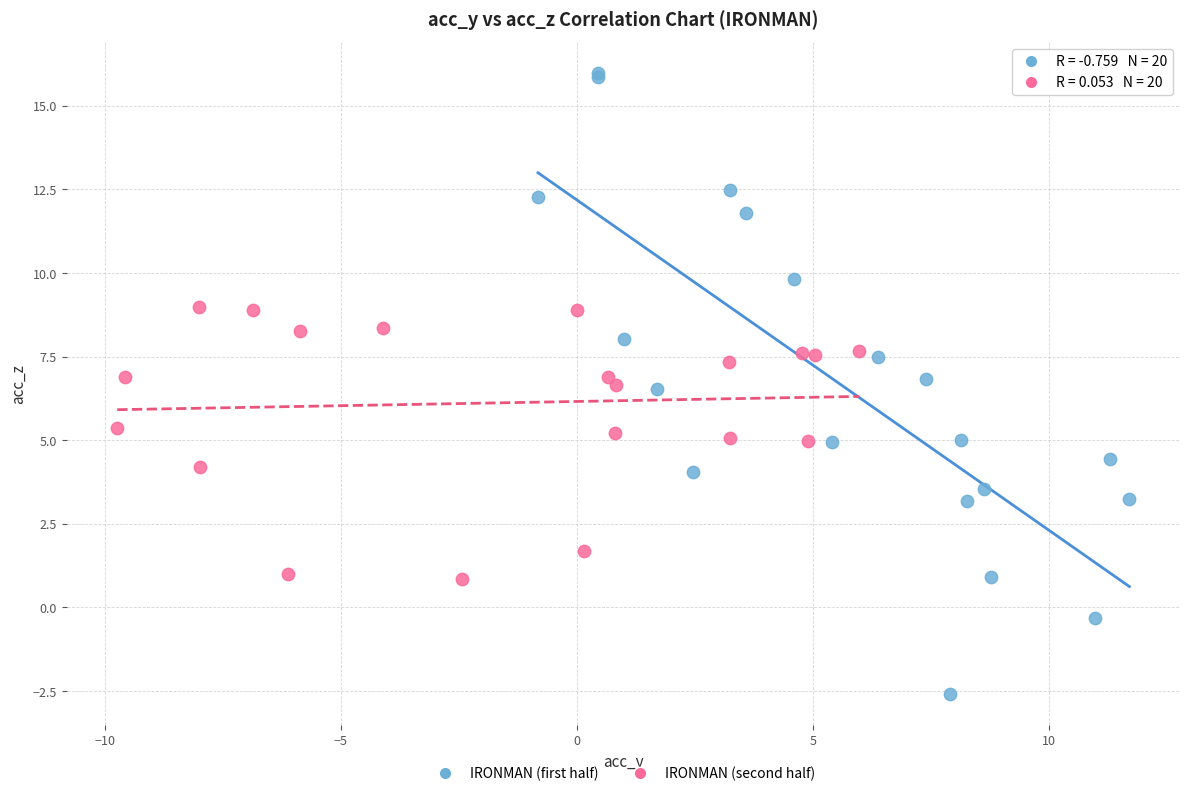

Which series contains the lowest Y value?

IRONMAN (first half)